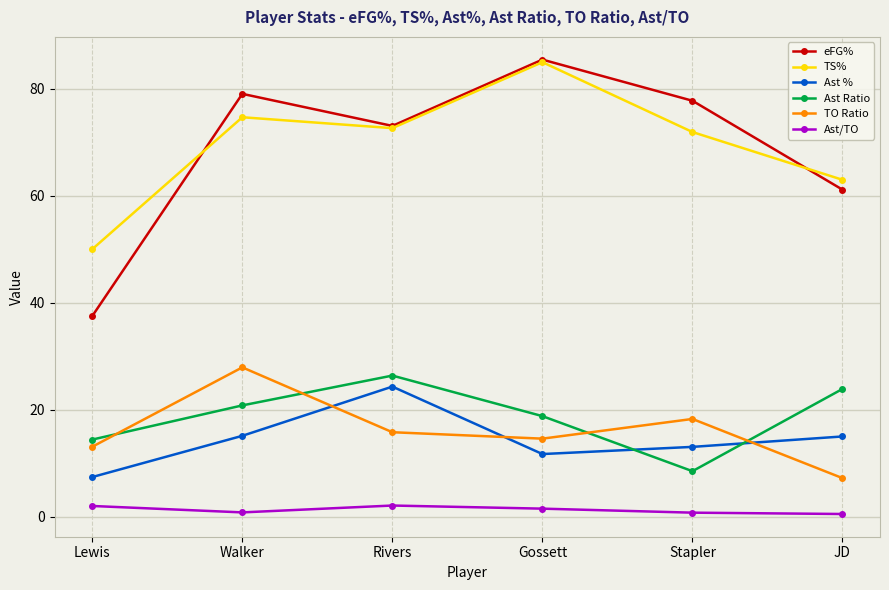

Where is the first local maximum for TS%?

Walker